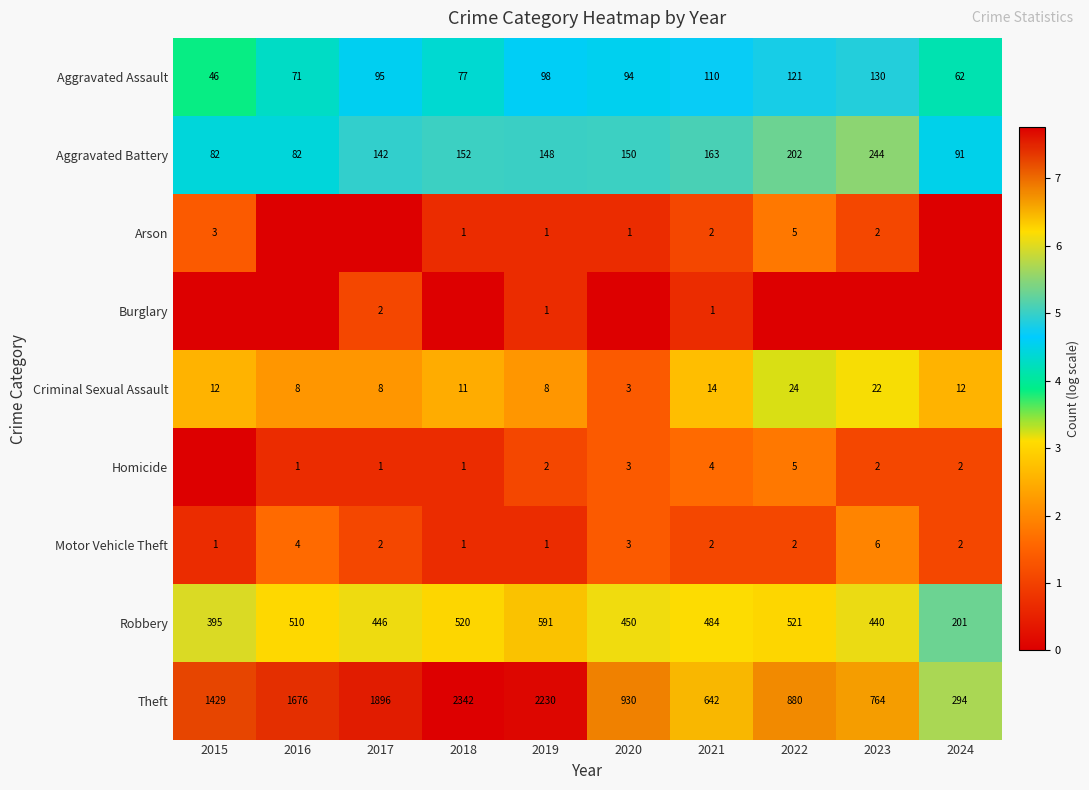

How many values in Burglary are above zero?

3